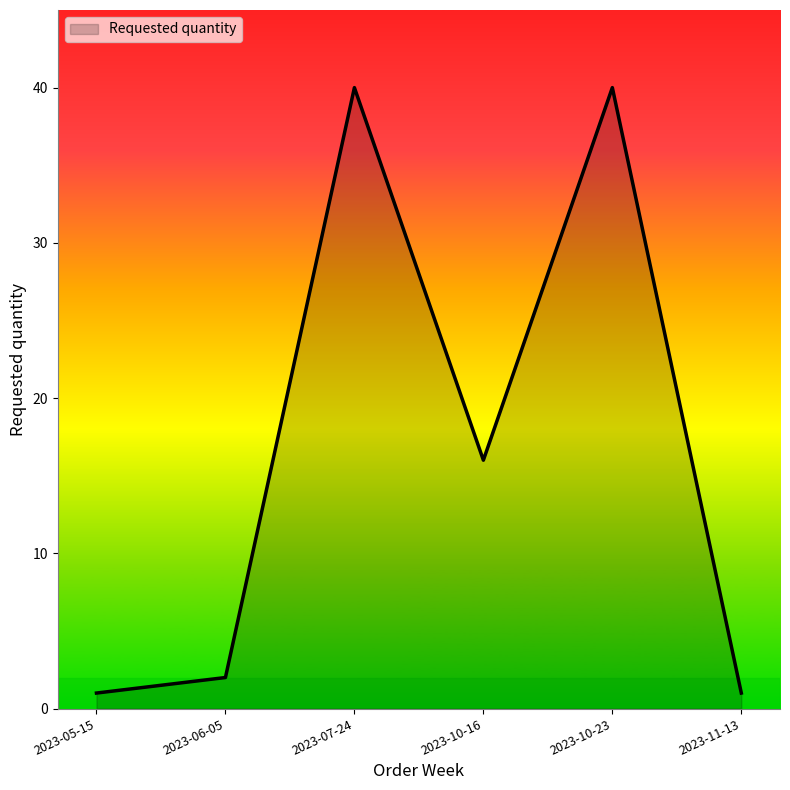

The chart shows a value of 40 at 2023-10-23. True or false?

True